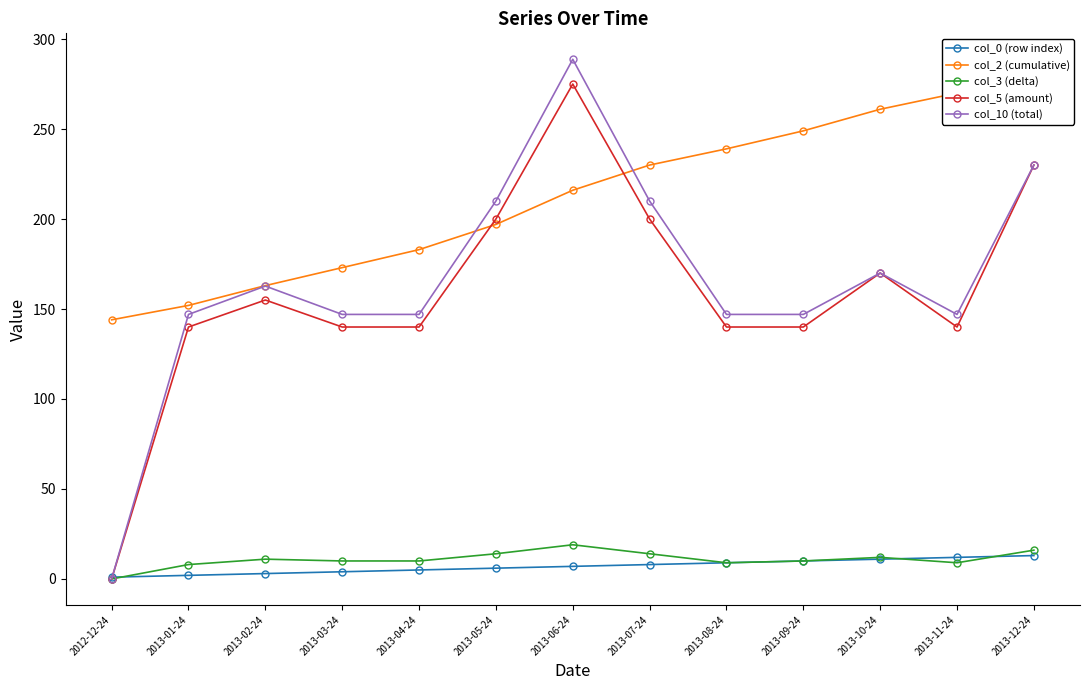

How many values in col_3 (delta) are above zero?

12